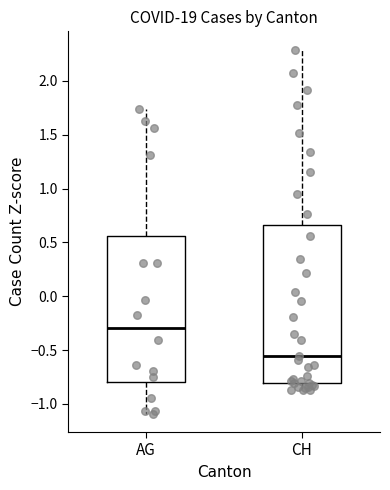

Reading left to right, read every box against the y-axis: the position of its median line, the range the box covers, and the ends of its whiskers. The values are not printed on the chart, so give them approximately, as read against the axis.

AG: median -0.30, box -0.80 to 0.55, whiskers -1.10 to 1.75
CH: median -0.55, box -0.80 to 0.65, whiskers -0.85 to 2.30